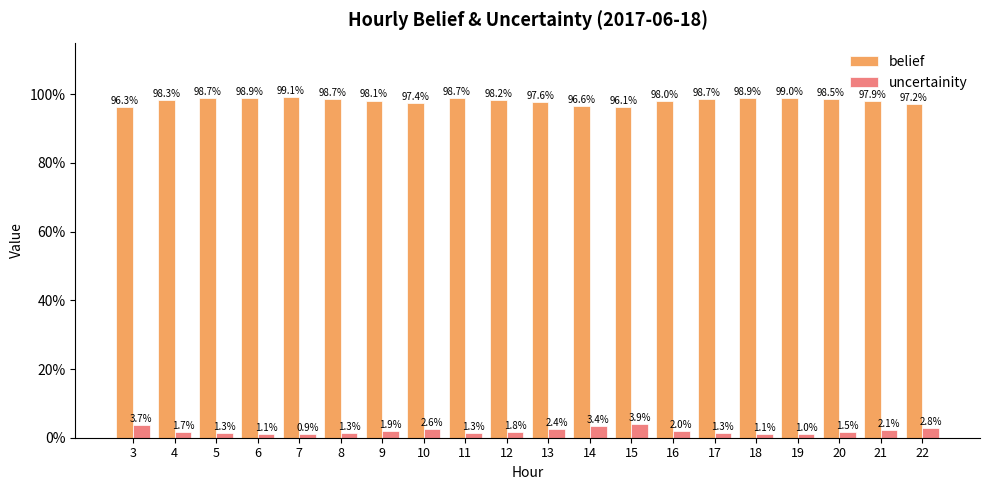

True or false: belief has a value of 142.8 at 15.

False